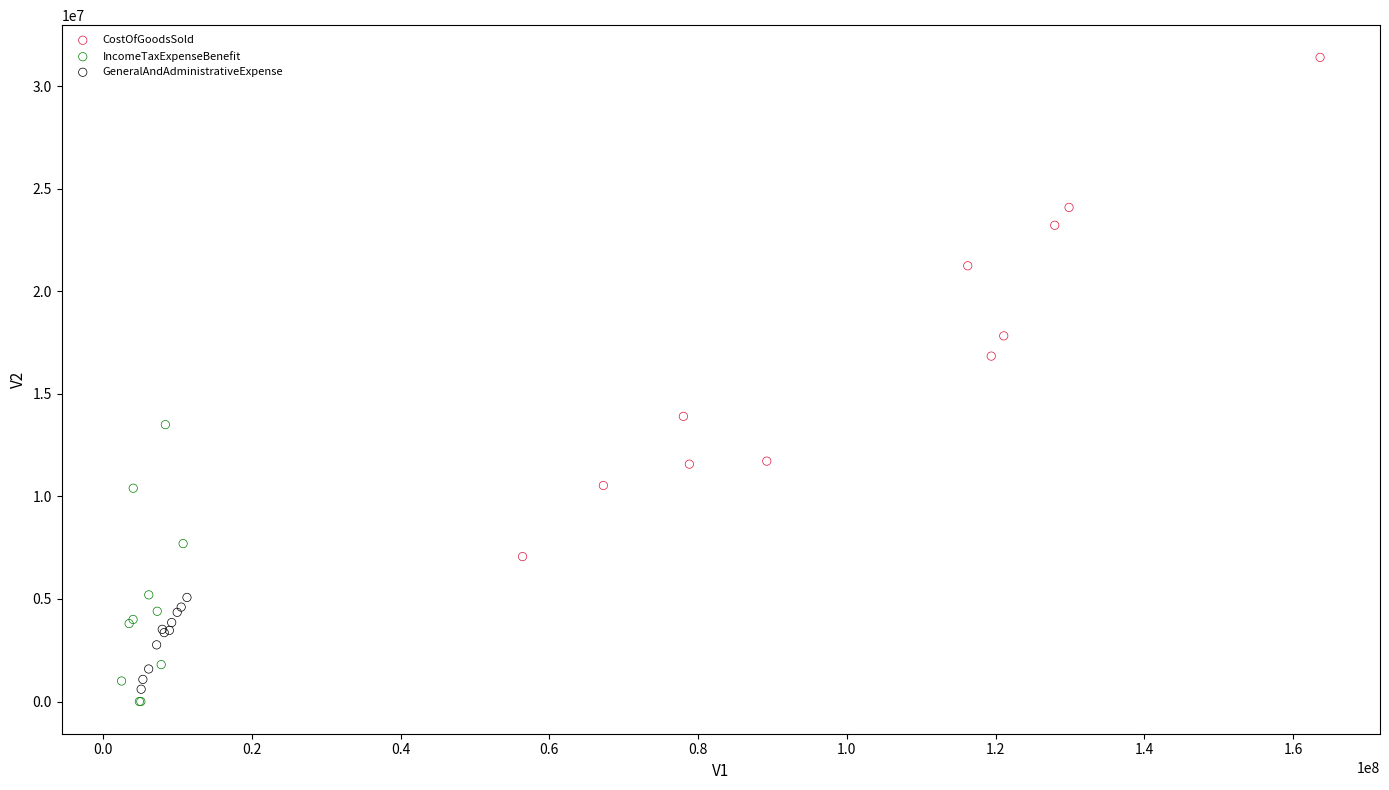

Which series reaches the maximum Y coordinate?

CostOfGoodsSold